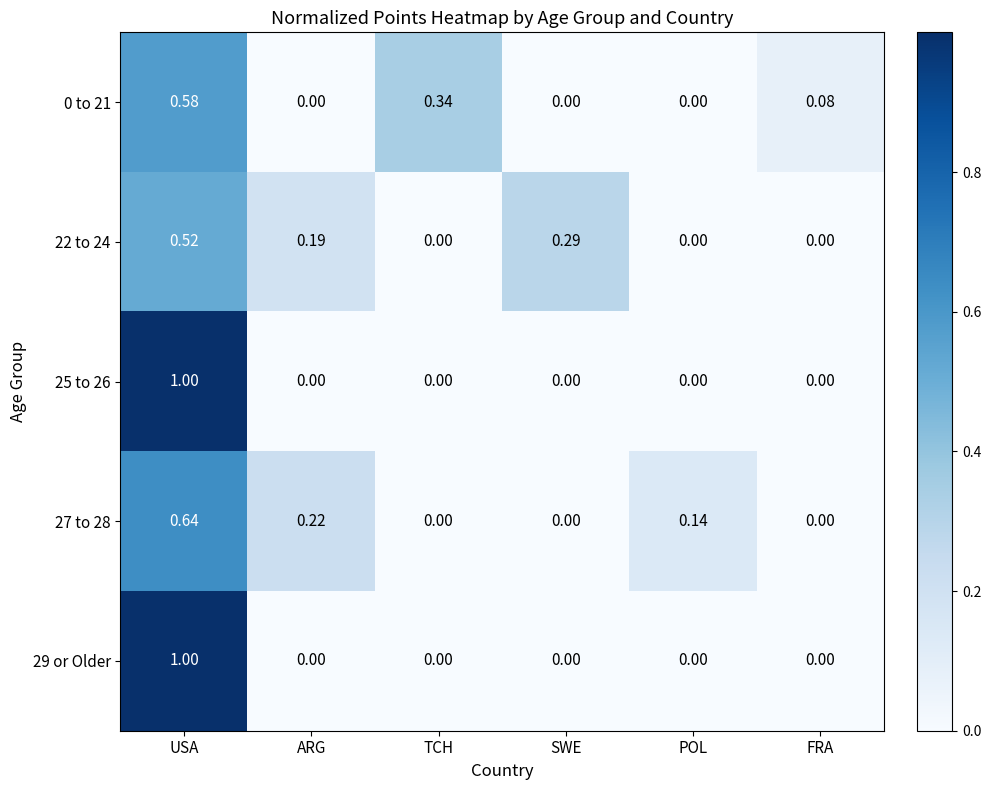

Which category has the highest value across all series?

USA